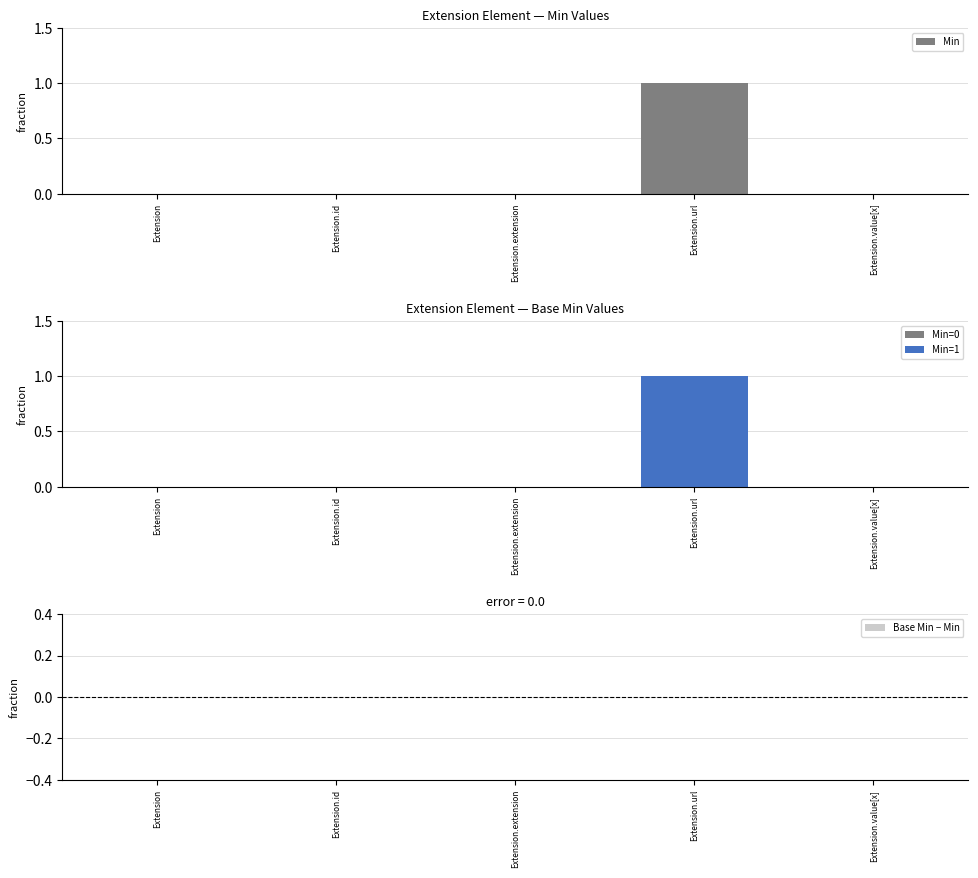

Reading right to left, list all the values displayed in this chart.

Min: 0	1	0	0	0
Base Min: 0	1	0	0	0
Base Min − Min: 0	0	0	0	0